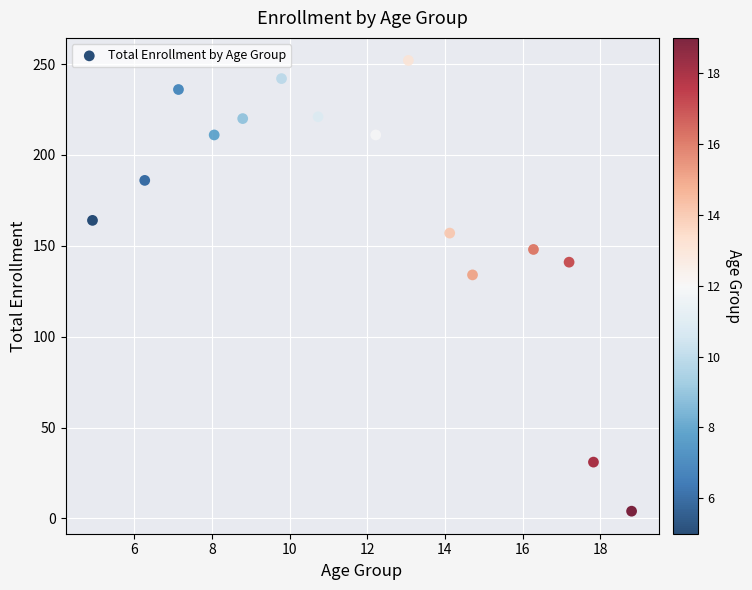

What Y value in the scatter plot is closest to 128?

134